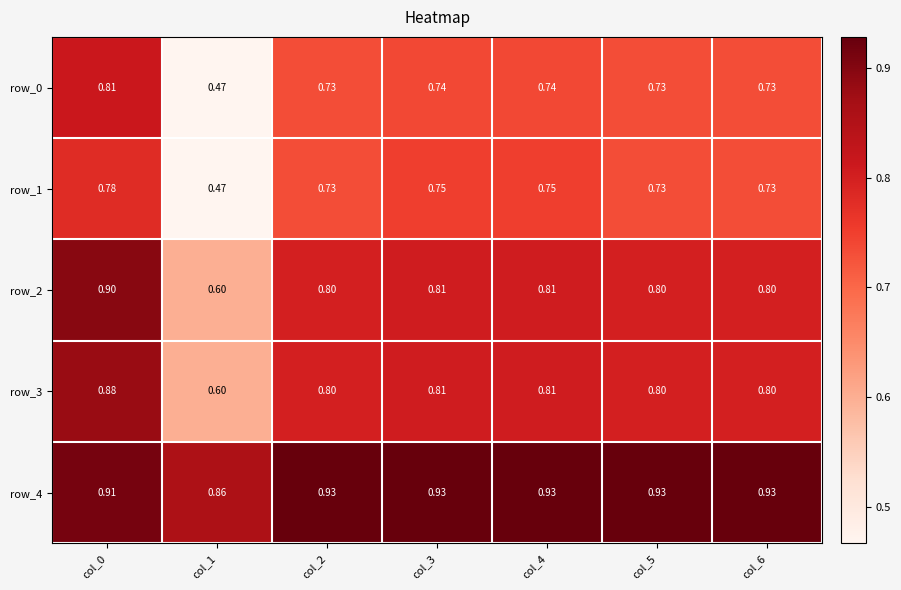

At which label is row_1 closest to 0?

col_1